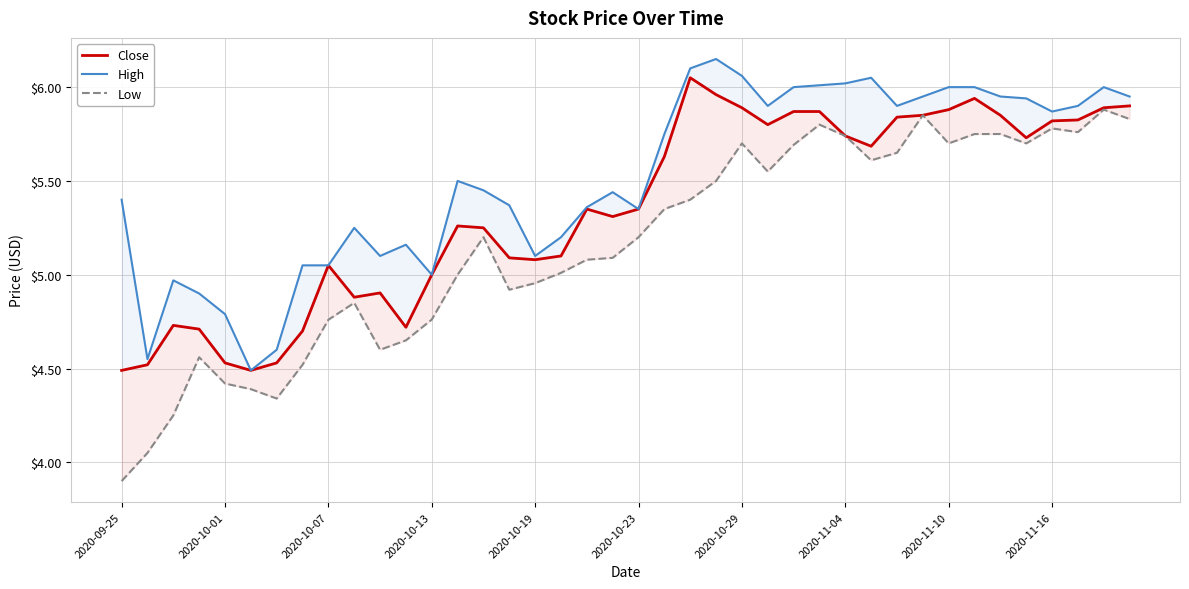

Rank the series by their maximum value, from lowest to highest.

Low, Close, High